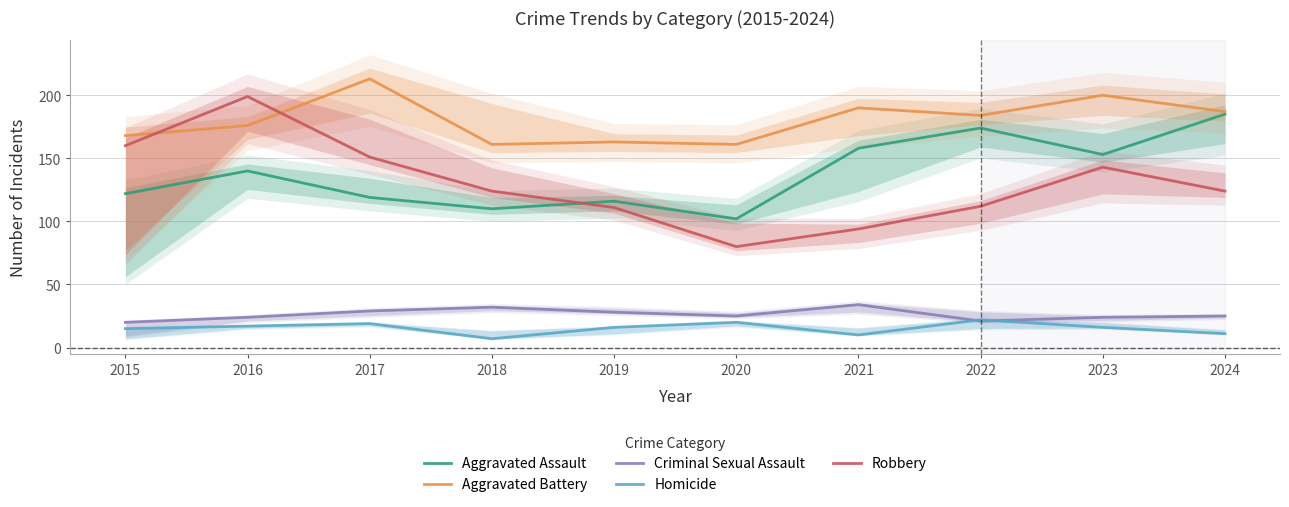

Is the value of Aggravated Battery at 2017 greater than the value of Homicide at 2016?

Yes